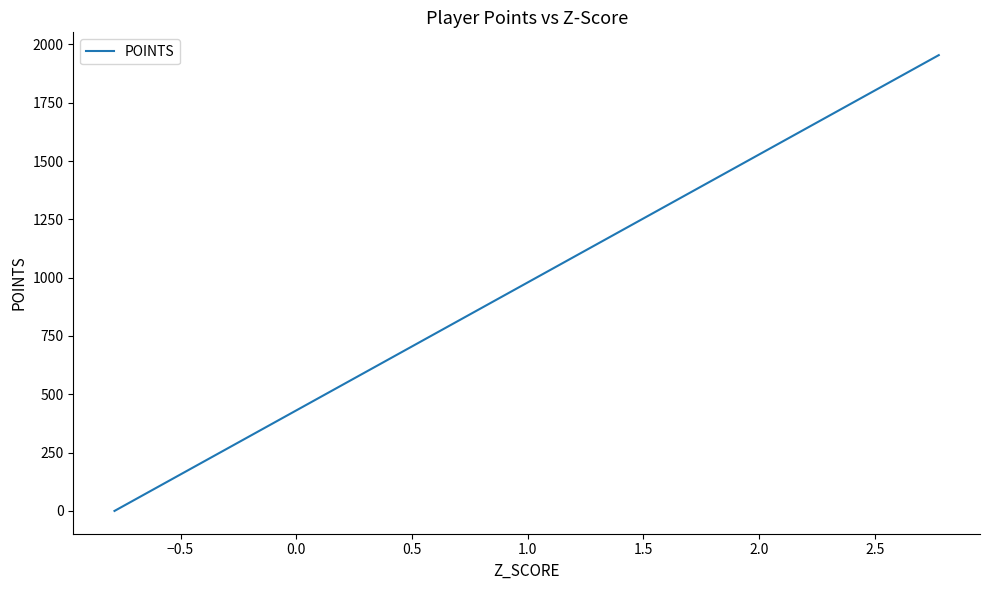

Does the chart display data point markers on the line(s)?

No